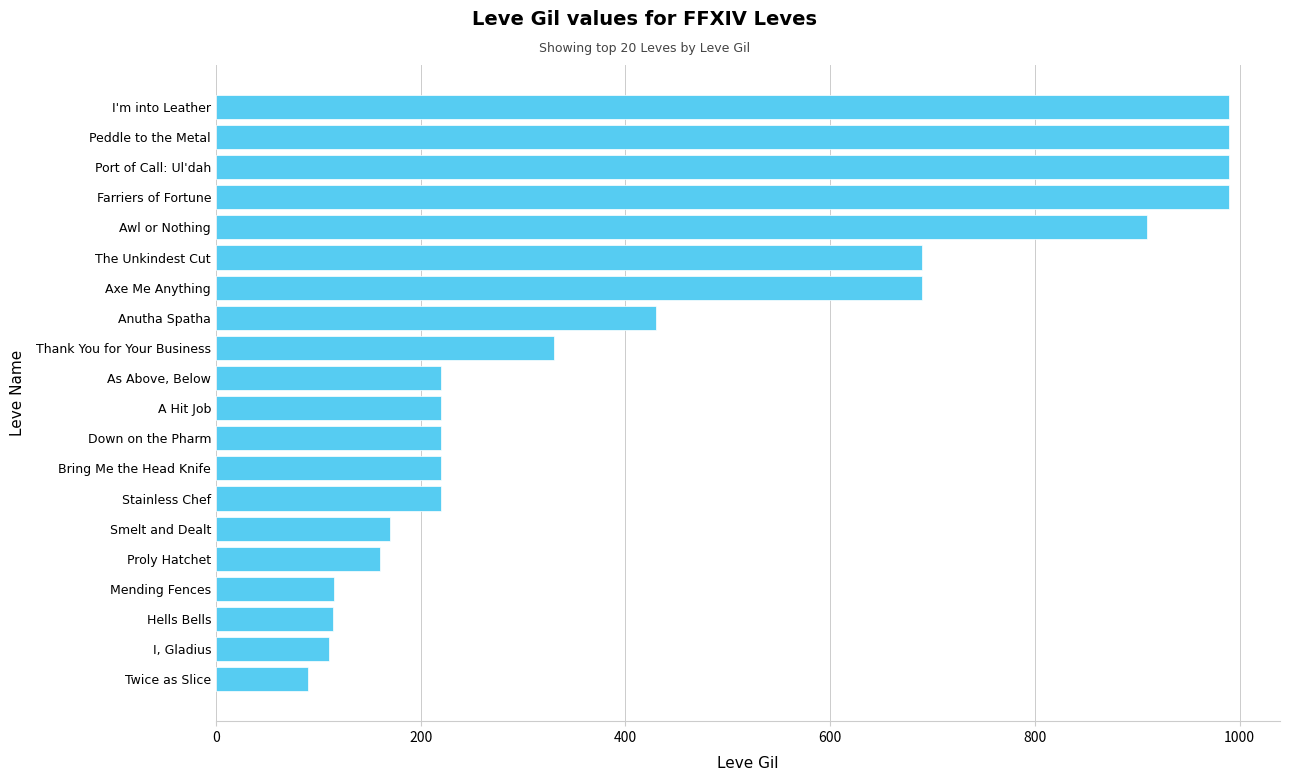

What is the approximate value at Anutha Spatha?

430